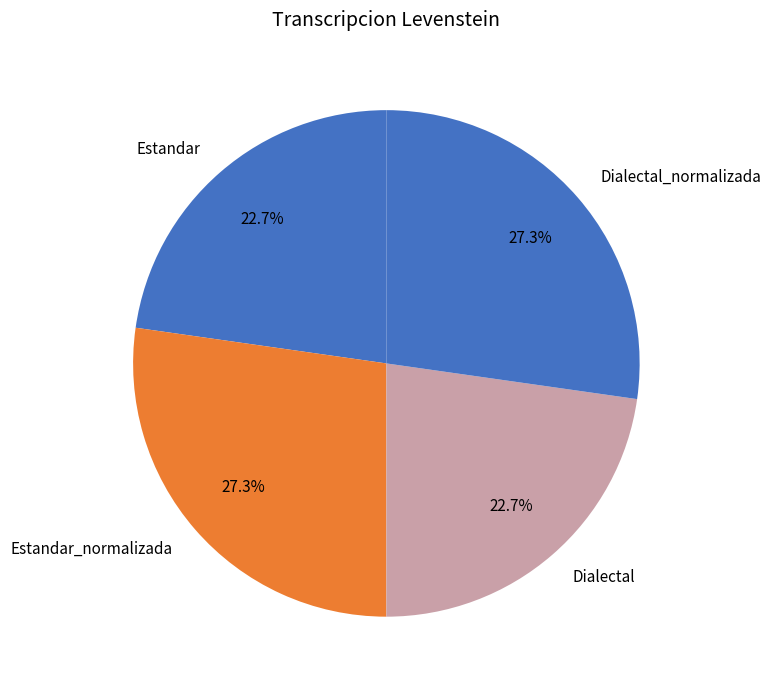

How much of the chart is everything except Dialectal?

77.3%